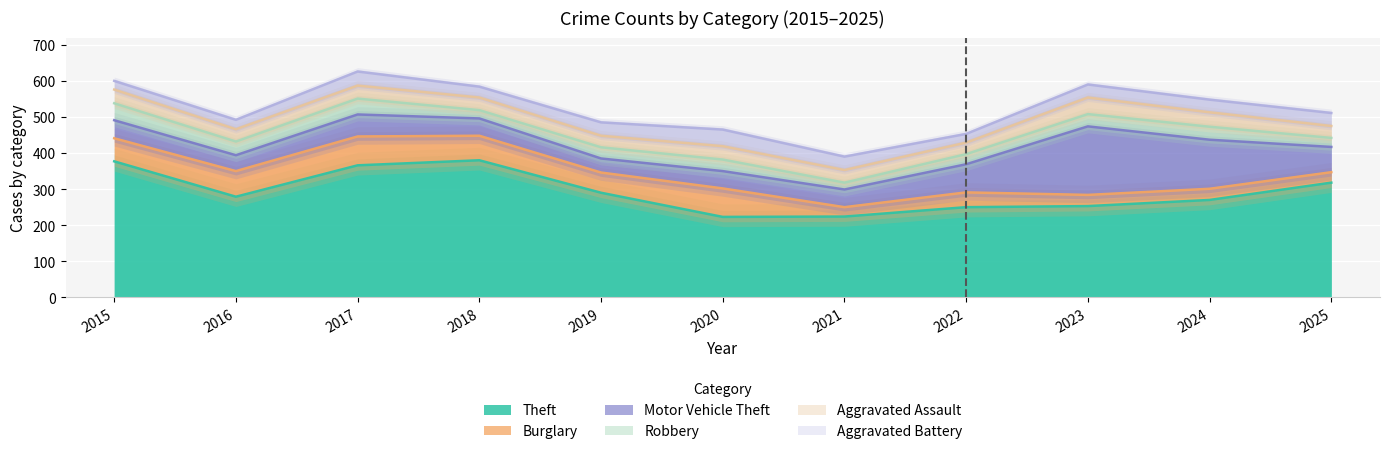

Which category has the lowest value across all series?

2021